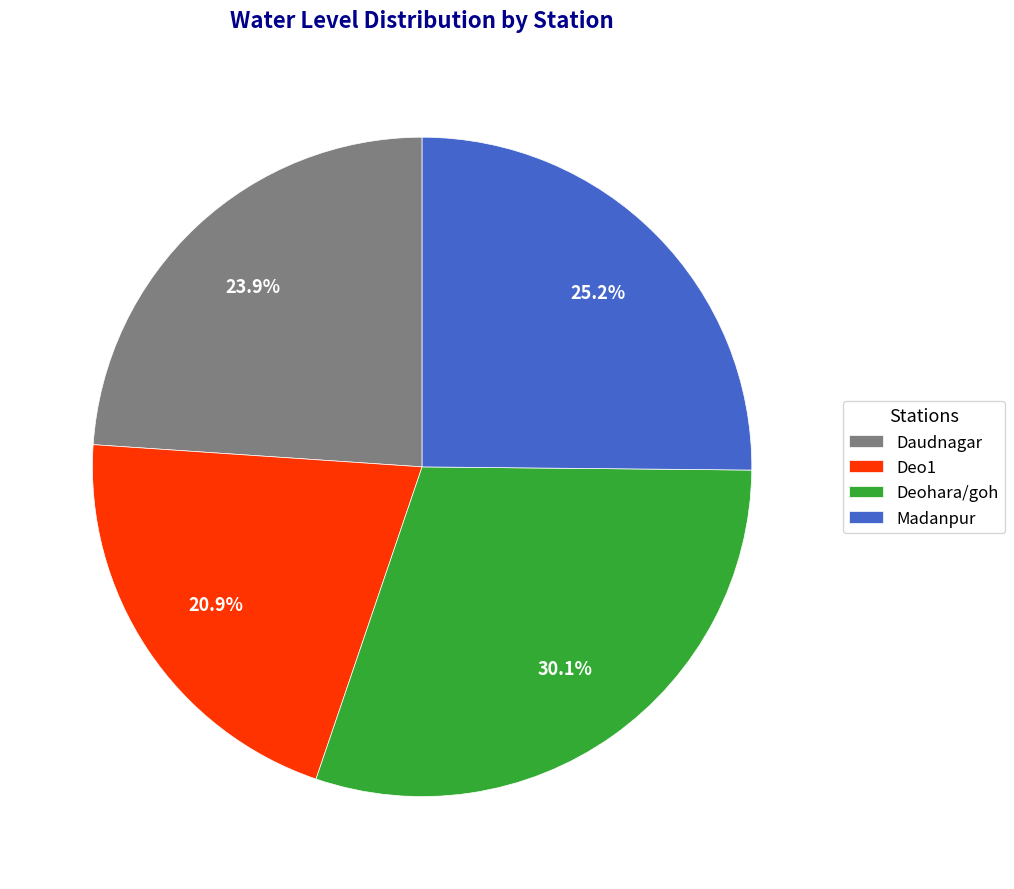

The Daudnagar slice represents 32% of the pie. True or false?

False